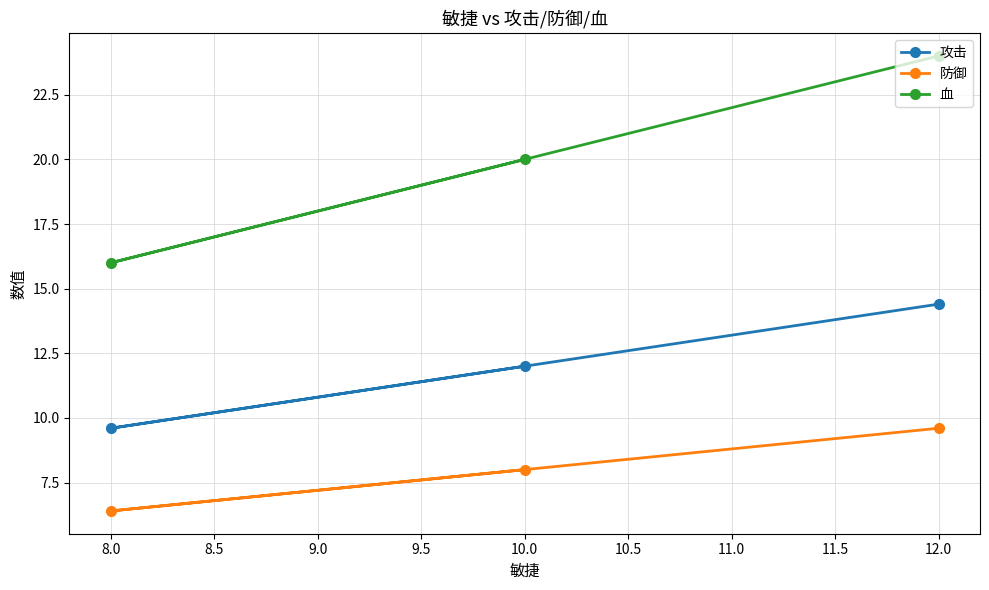

Reading left to right, what are all the values shown in this chart?

攻击: 8.0=9.6	10.0=12.0	12.0=14.4
防御: 8.0=6.4	10.0=8.0	12.0=9.6
血: 8.0=16.0	10.0=20.0	12.0=24.0